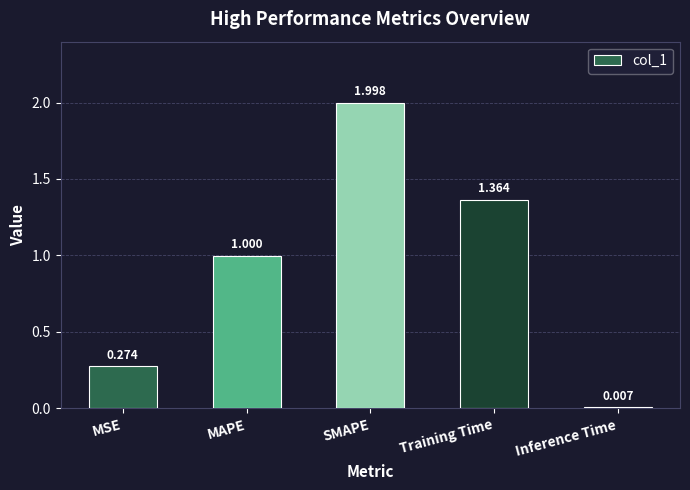

List the labels in order of value, largest first.

SMAPE, Training Time, MAPE, MSE, Inference Time